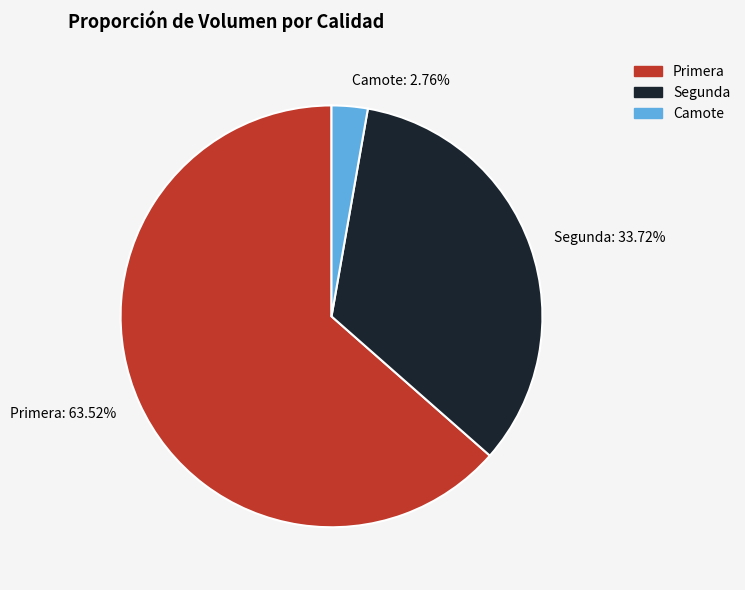

What percentage do Primera and Segunda together represent?

97.2%